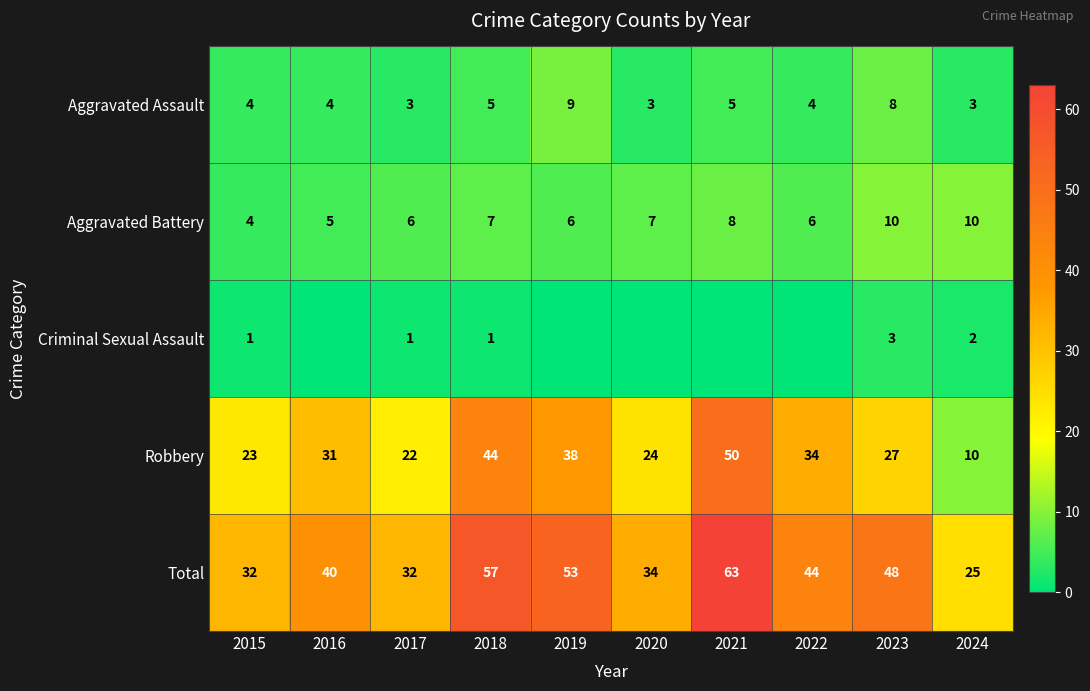

At how many categories does at least one series exceed 54?

2